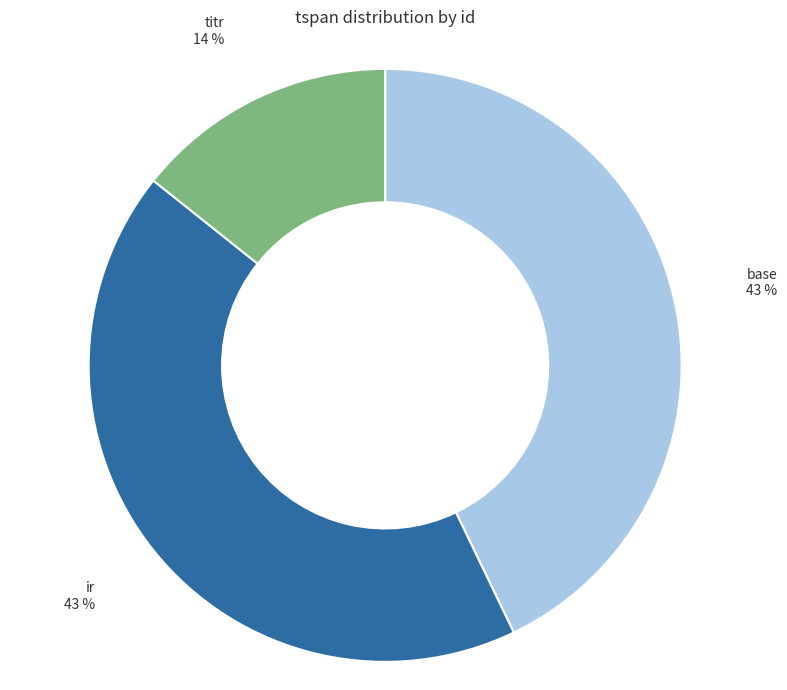

Does titr represent more than half of the total?

No